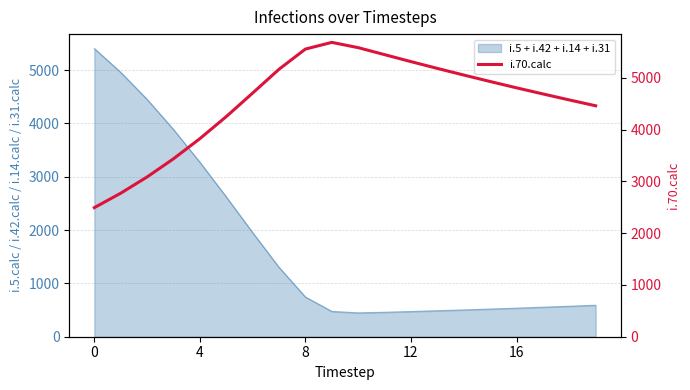

What is the change in value from 13 to 15?

-253